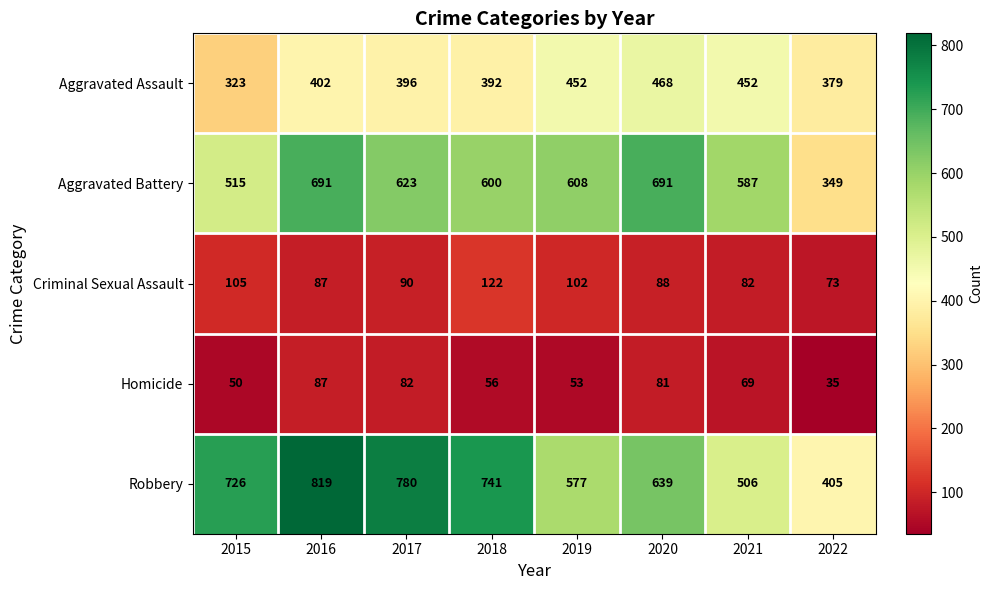

At 2017, list the series in order from largest to smallest.

Robbery, Aggravated Battery, Aggravated Assault, Criminal Sexual Assault, Homicide